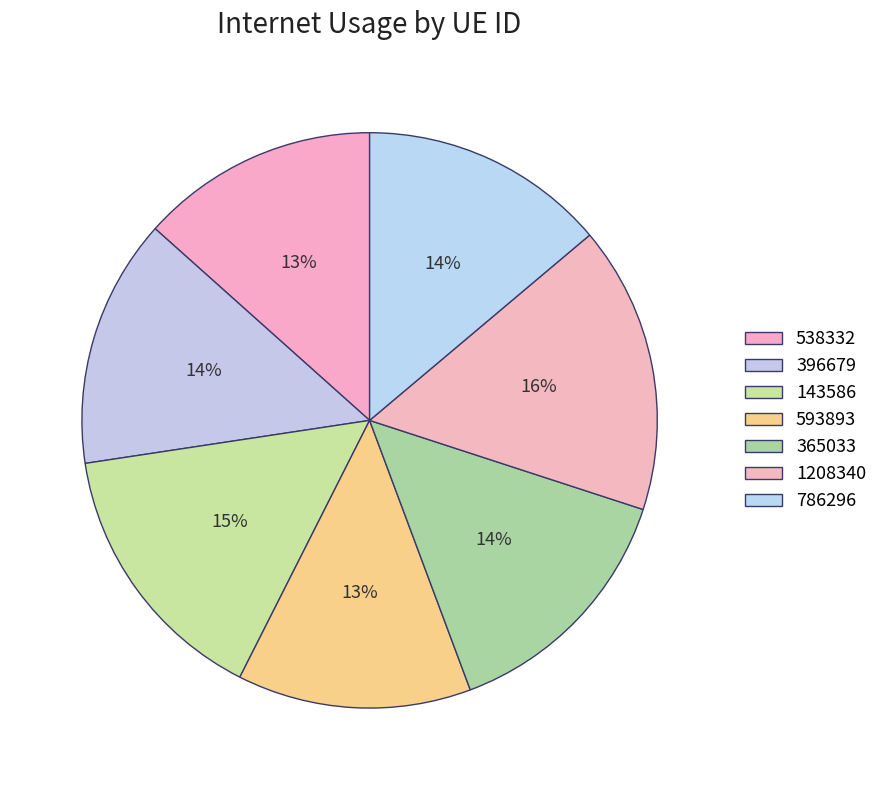

How many segments does this pie chart have?

7